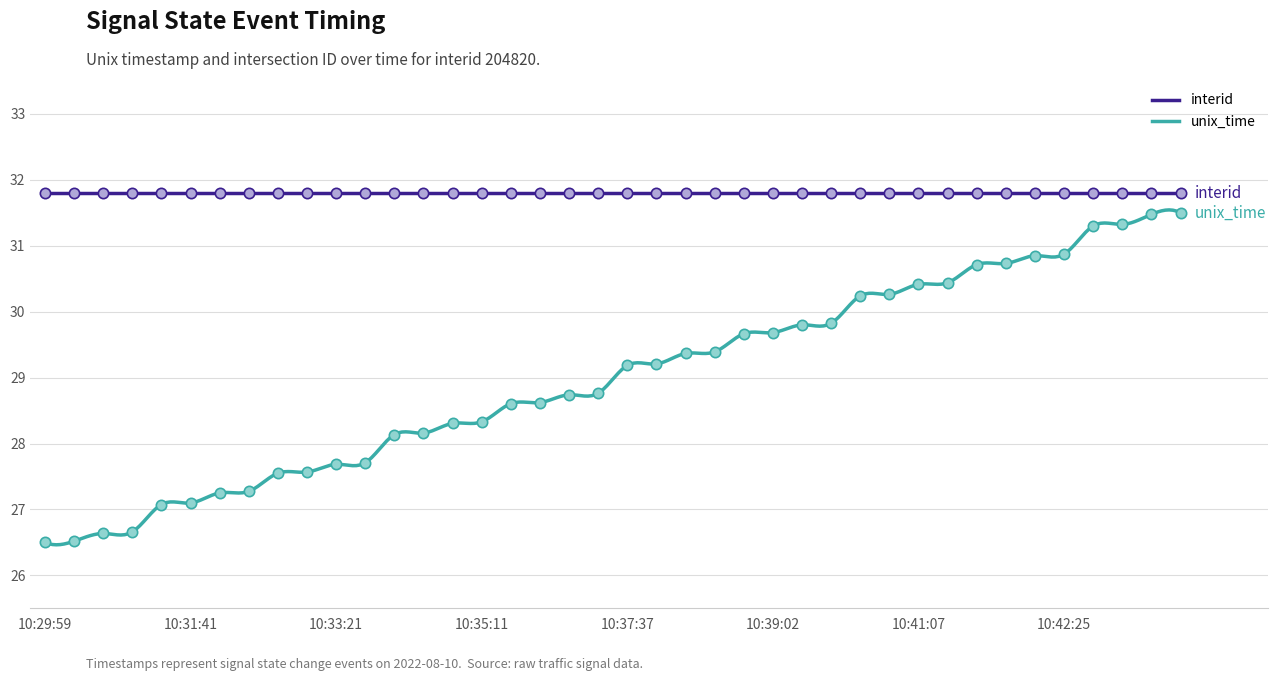

What is the change in value from 10:39:22 to 10:42:25?

+1.1